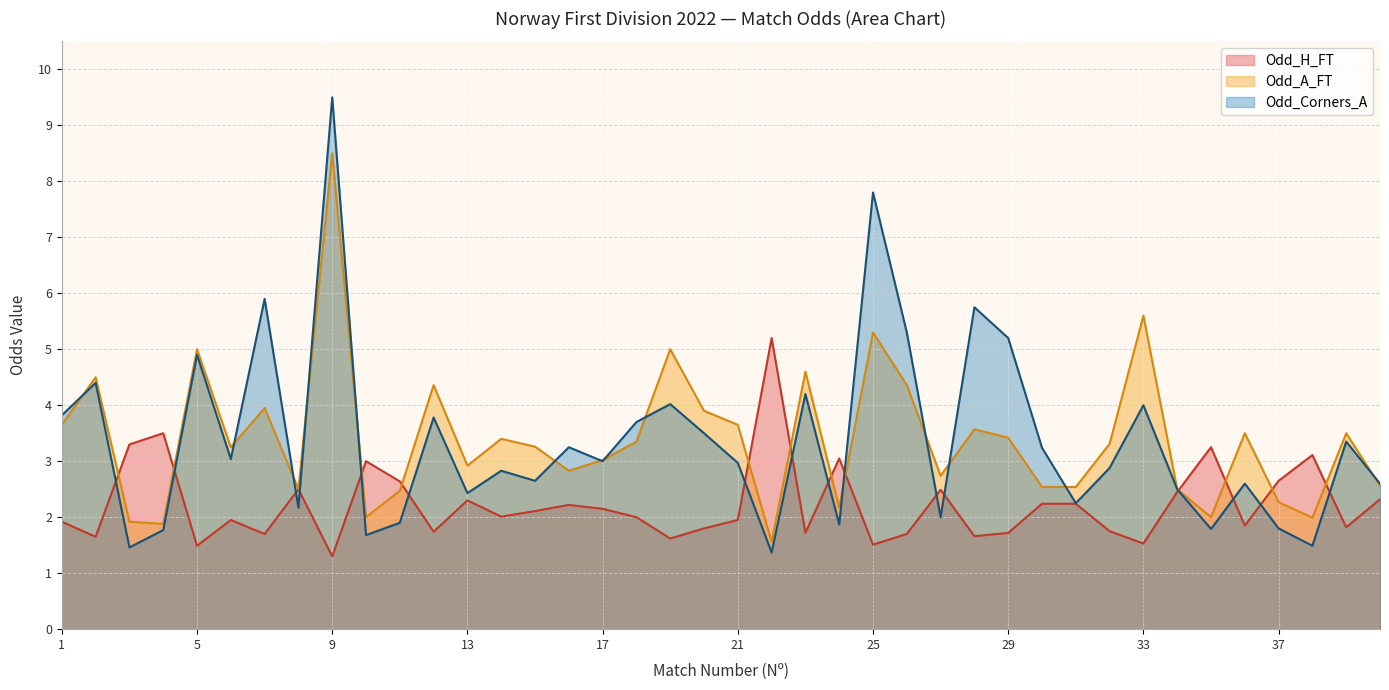

True or false: Odd_H_FT and Odd_A_FT intersect in this chart.

True